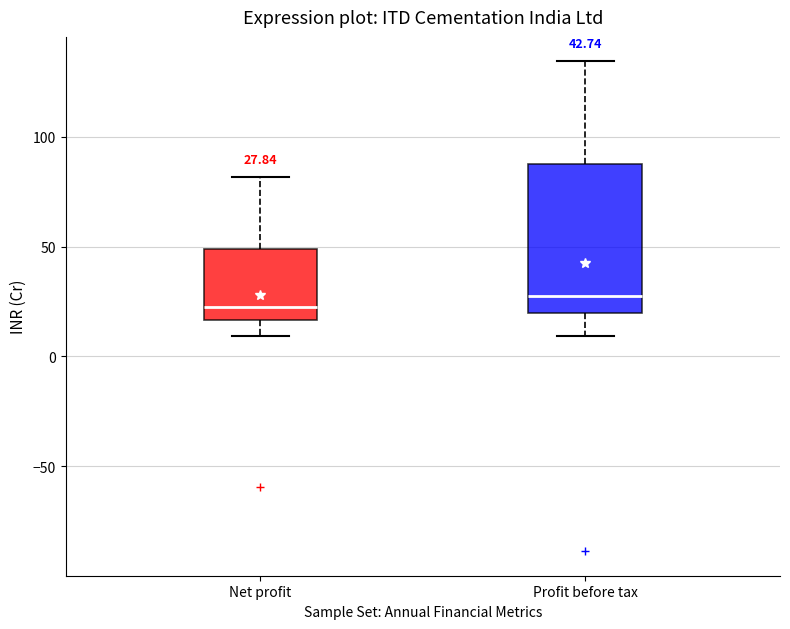

Comparing the boxes themselves (not the whiskers), which one is the tallest?

Profit before tax